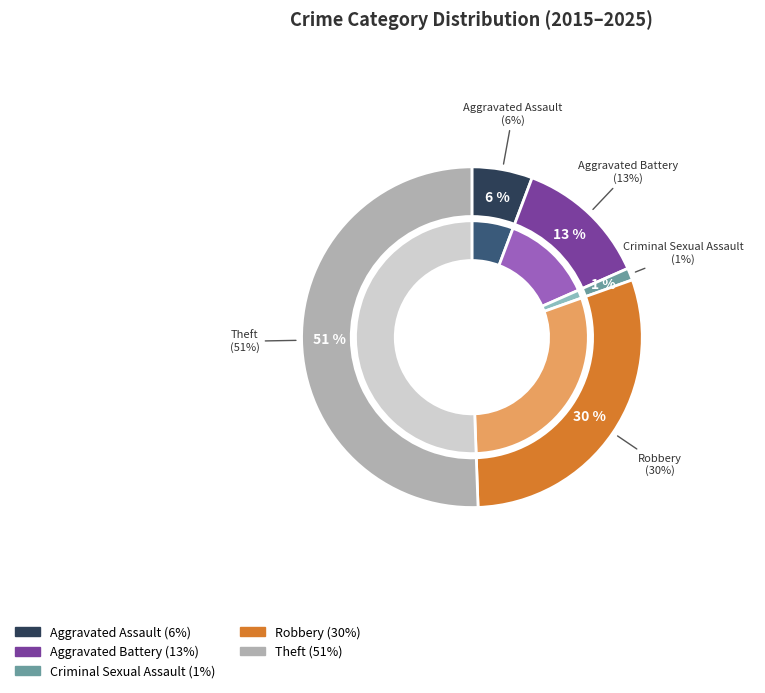

Which category has the smallest portion of the pie?

Criminal Sexual Assault